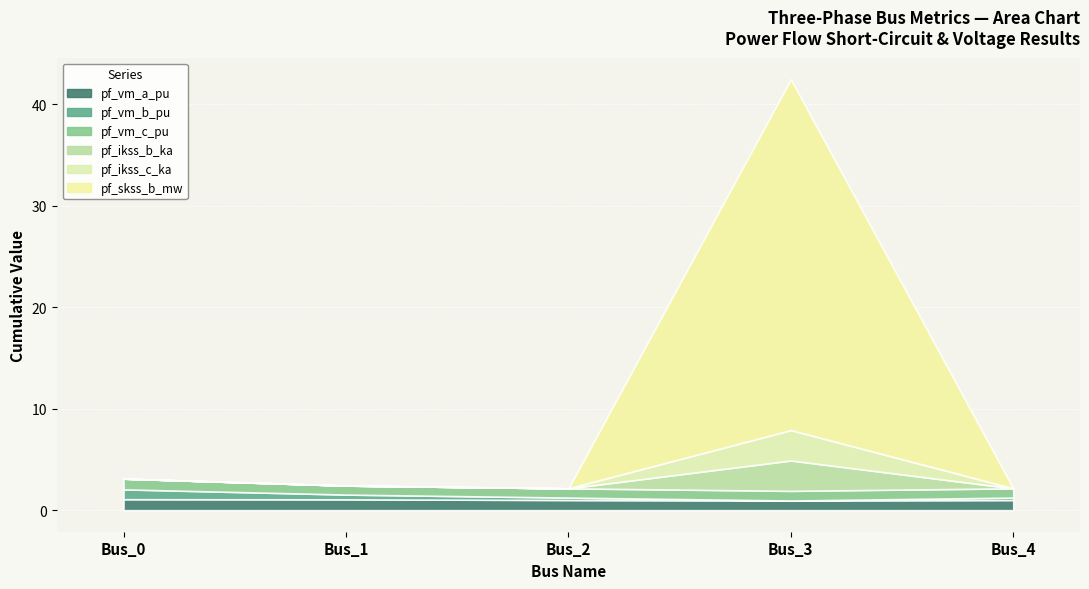

Rank the series by their maximum value, from highest to lowest.

pf_skss_b_mw, pf_ikss_b_ka, pf_ikss_c_ka, pf_vm_a_pu, pf_vm_c_pu, pf_vm_b_pu